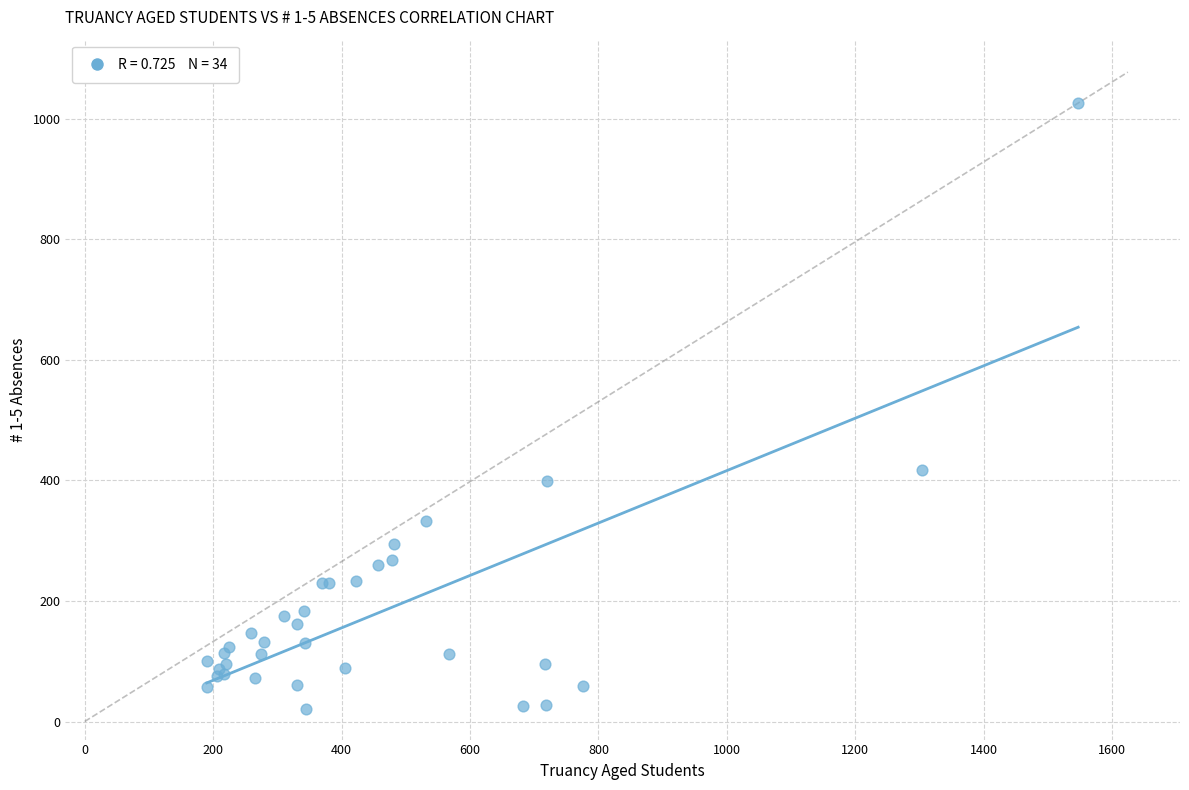

What Y value in the scatter plot is closest to 523?

418